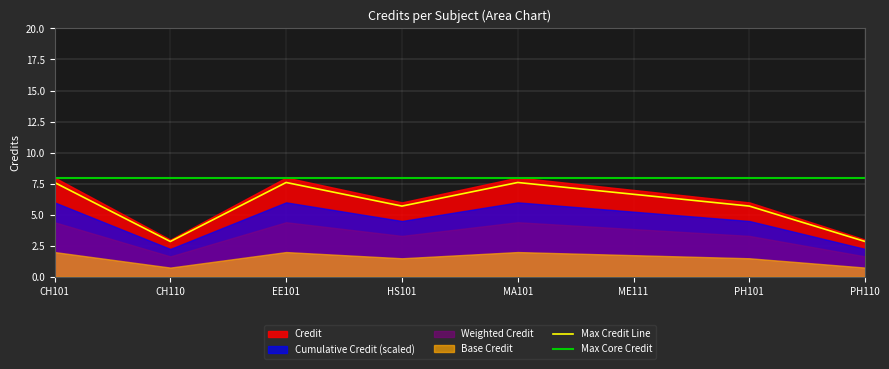

What is the value of the 5th point from the left?

7.6